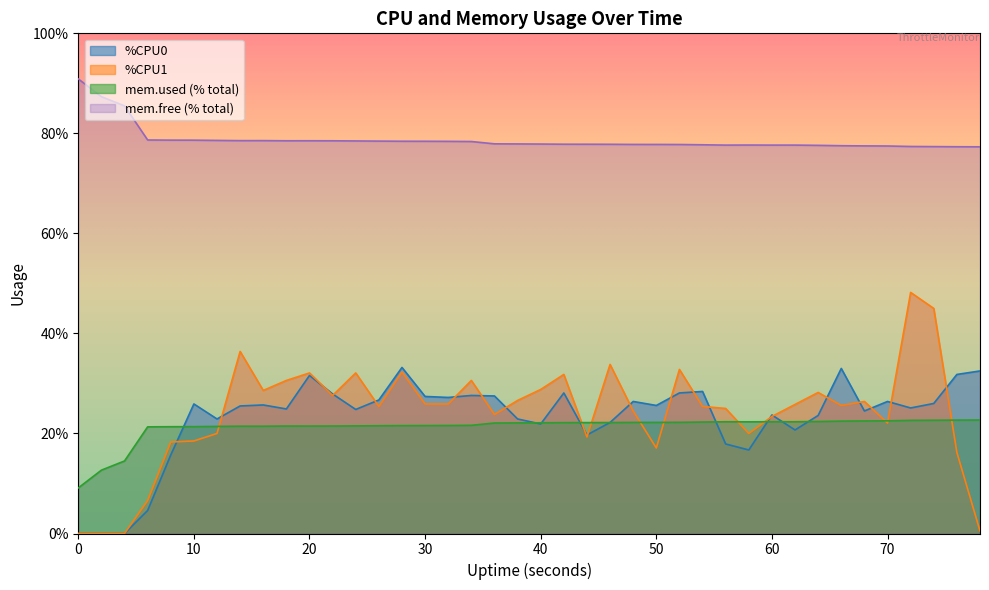

Which series has the widest spread of values?

%CPU1